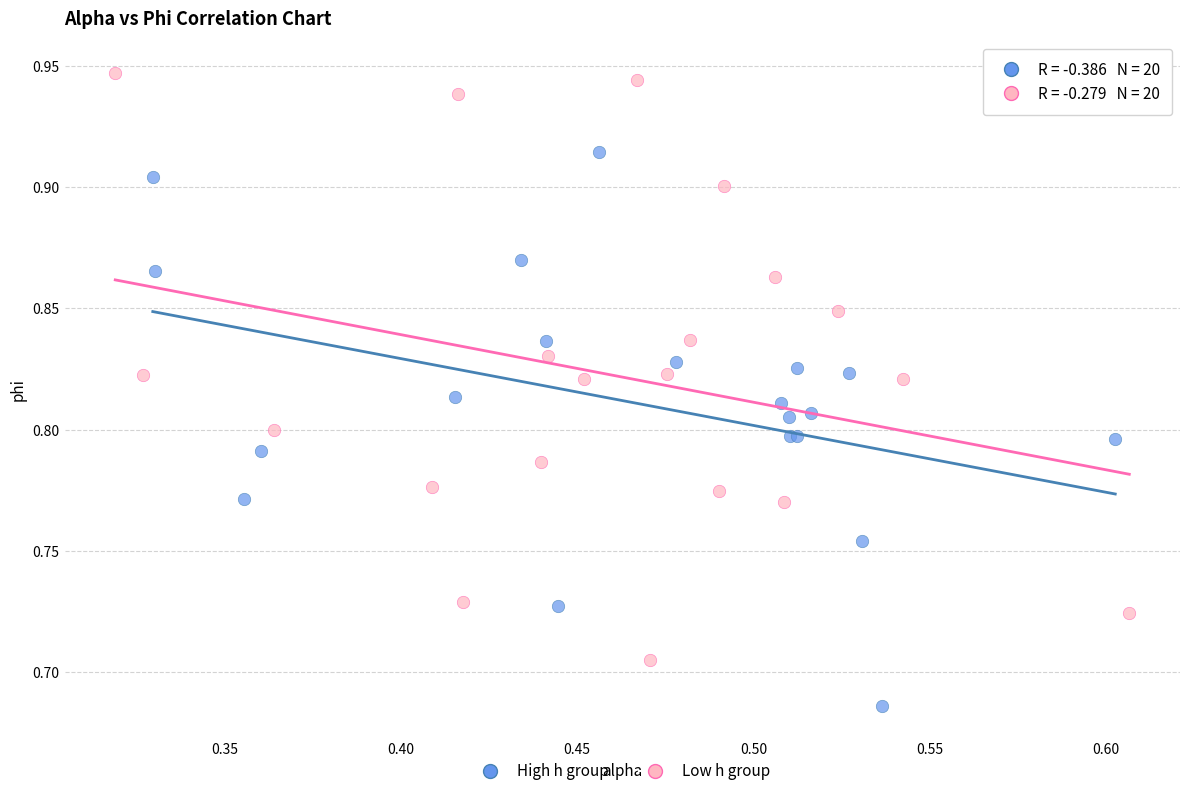

Which series has the widest spread of Y values?

Low h group